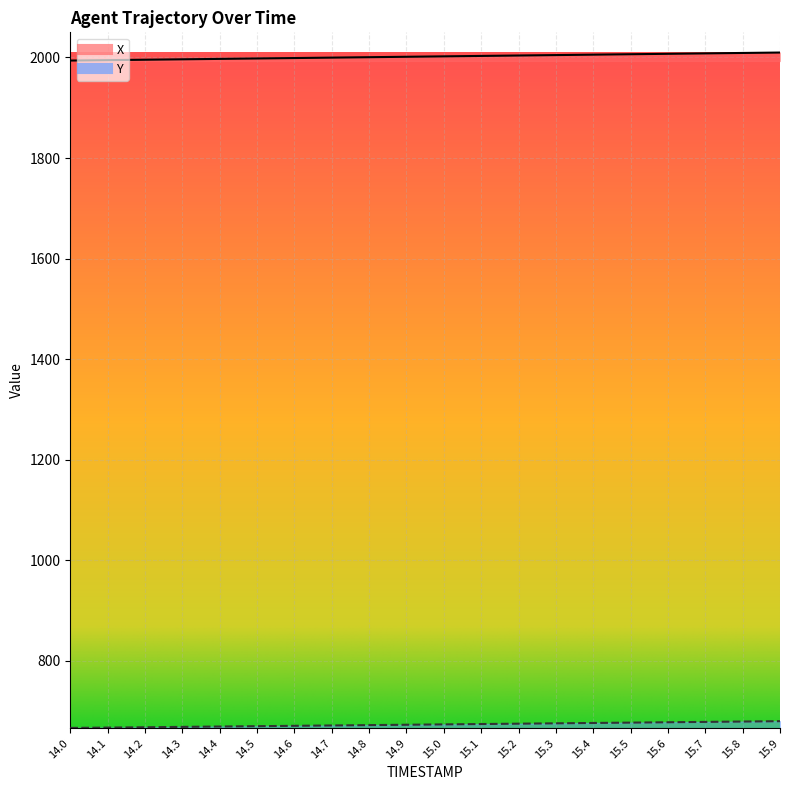

True or false: X and Y intersect in this chart.

False